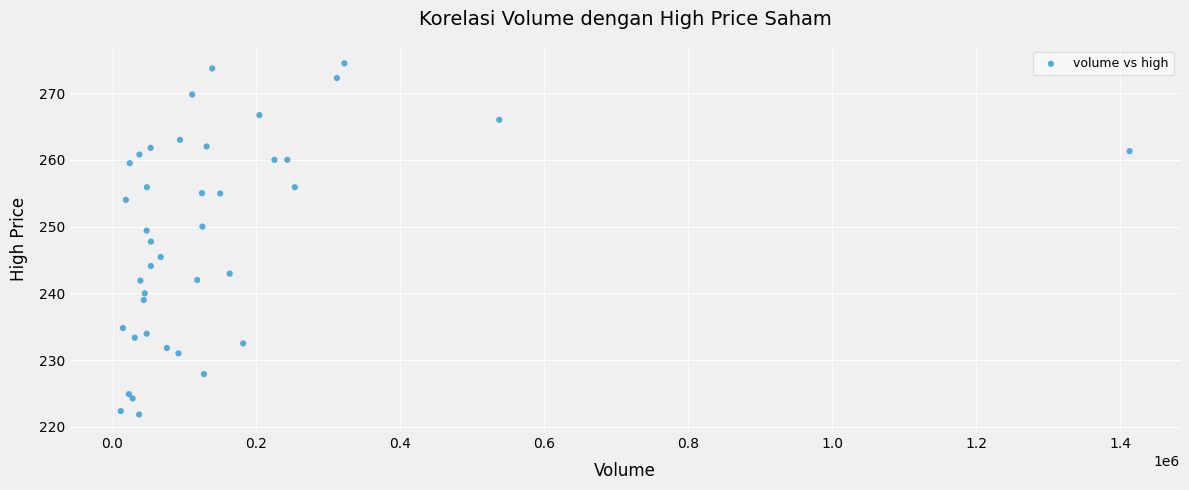

What is the range of Y values (max minus min)?

52.6